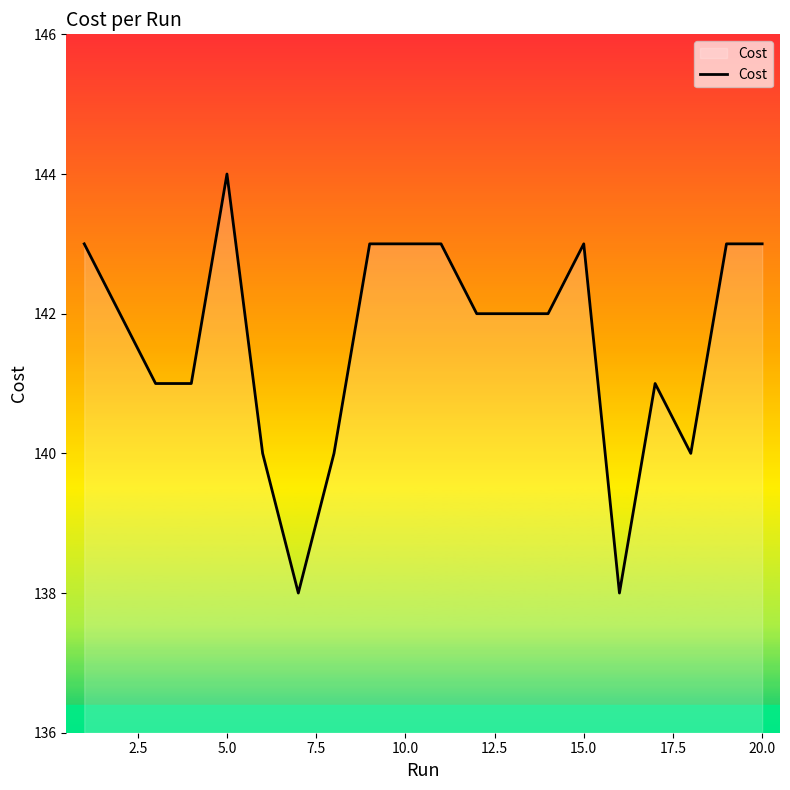

What is the difference between the maximum and minimum values?

6.0